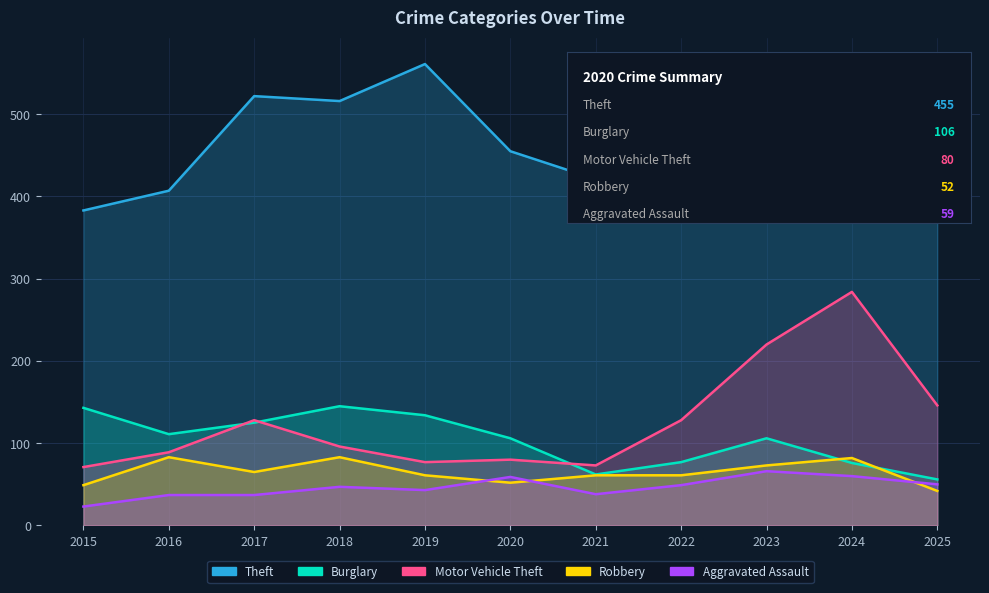

At which label is Robbery closest to 62?

2019